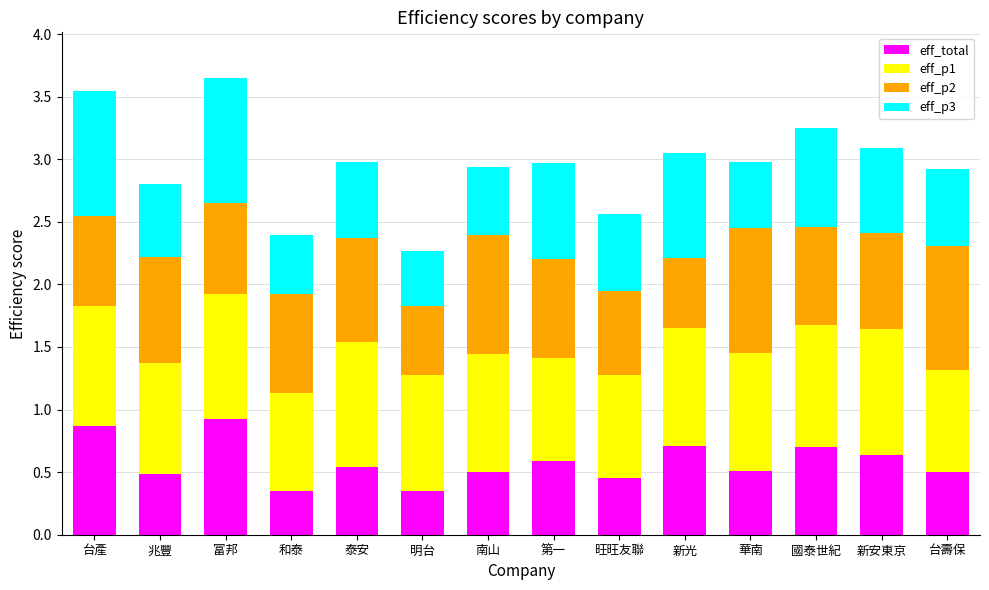

What is the total value across all series at 台產?

3.5